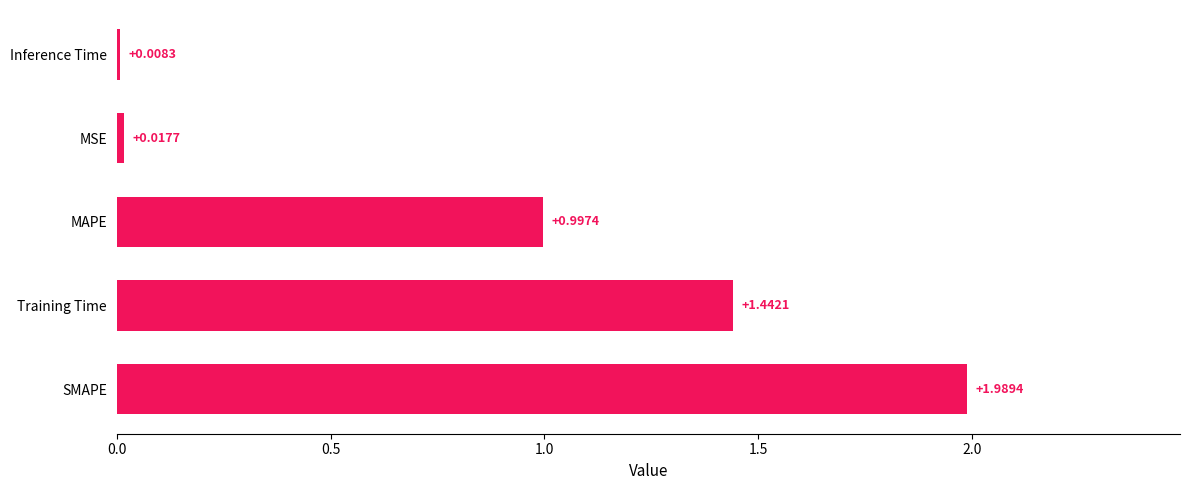

List the labels in order of value, smallest first.

Inference Time, MSE, MAPE, Training Time, SMAPE